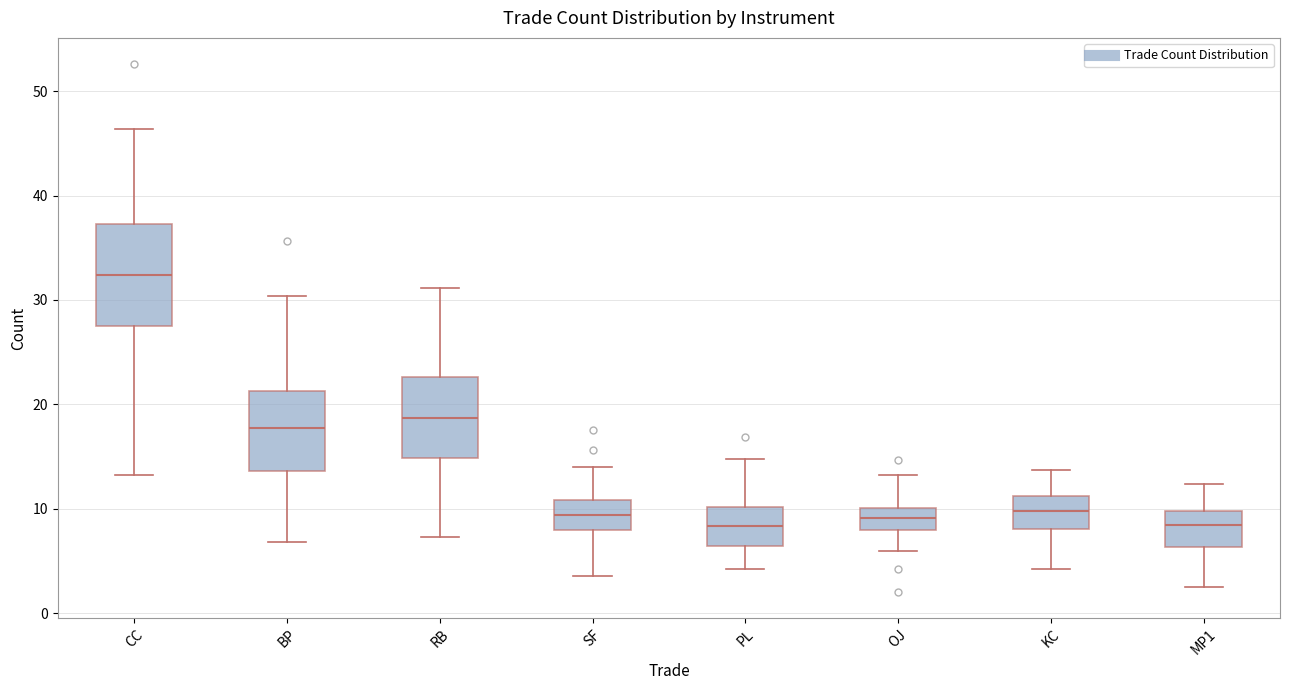

Which box has the highest median line?

CC